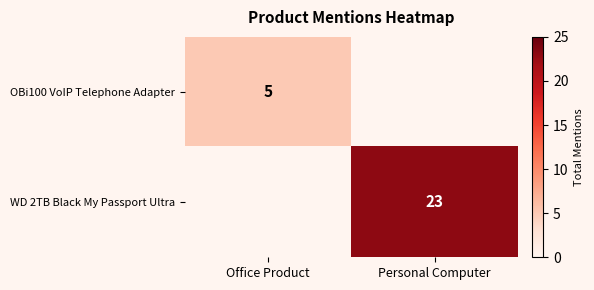

Is the value of OBi100 VoIP Telephone Adapter at Office Product greater than the value of WD 2TB Black My Passport Ultra at Personal Computer?

No